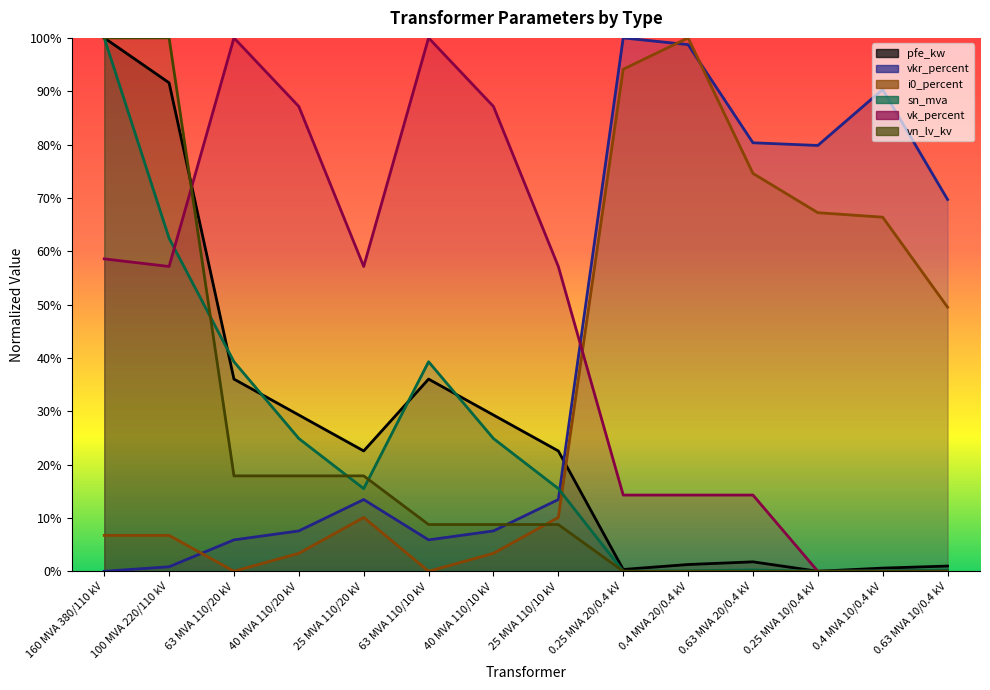

What are all the series names shown in the legend?

pfe_kw, vkr_percent, i0_percent, sn_mva, vk_percent, vn_lv_kv